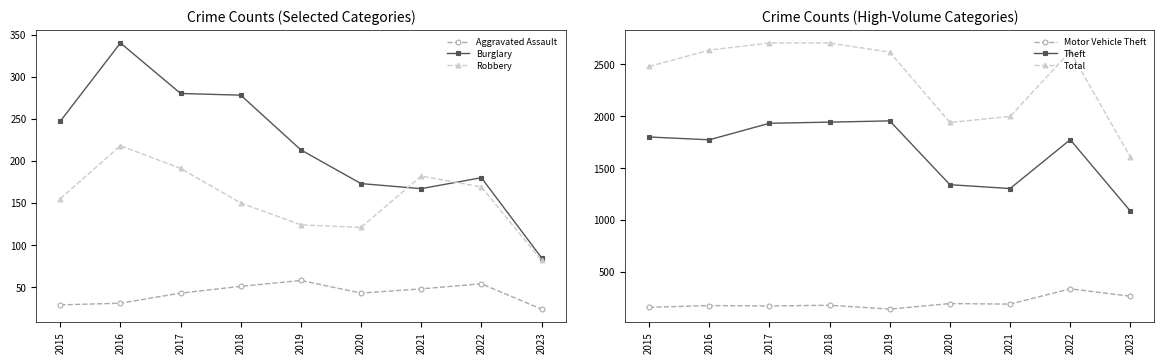

Reading left to right, what are all the values shown in this chart?

Aggravated Assault: 29	31	43	51	58	43	48	54	24
Burglary: 247	340	280	278	213	173	167	180	85
Robbery: 155	218	191	150	124	121	182	169	82
Motor Vehicle Theft: 160	177	173	180	143	196	191	338	267
Theft: 1799	1772	1931	1942	1954	1340	1303	1773	1086
Total: 2478	2635	2704	2704	2615	1939	1997	2622	1605